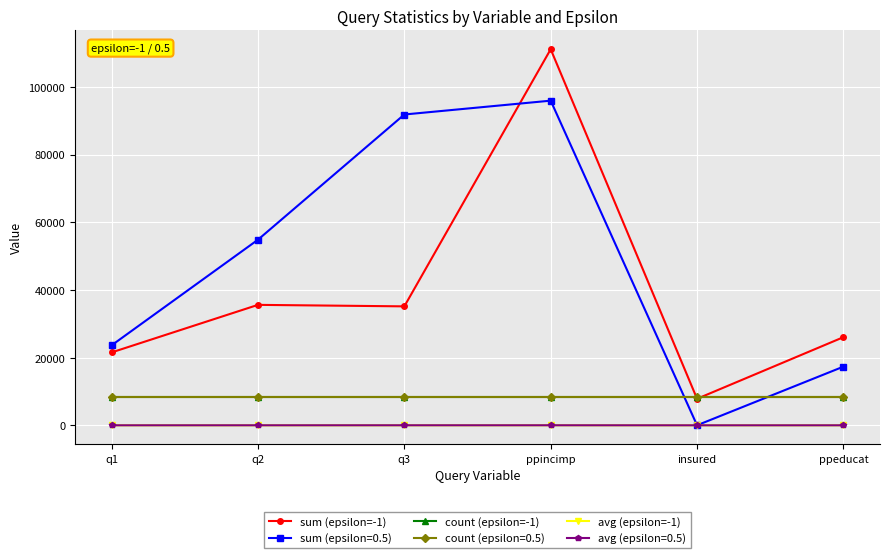

Is it true that count (epsilon=-1) equals 8500.0 at q2?

True